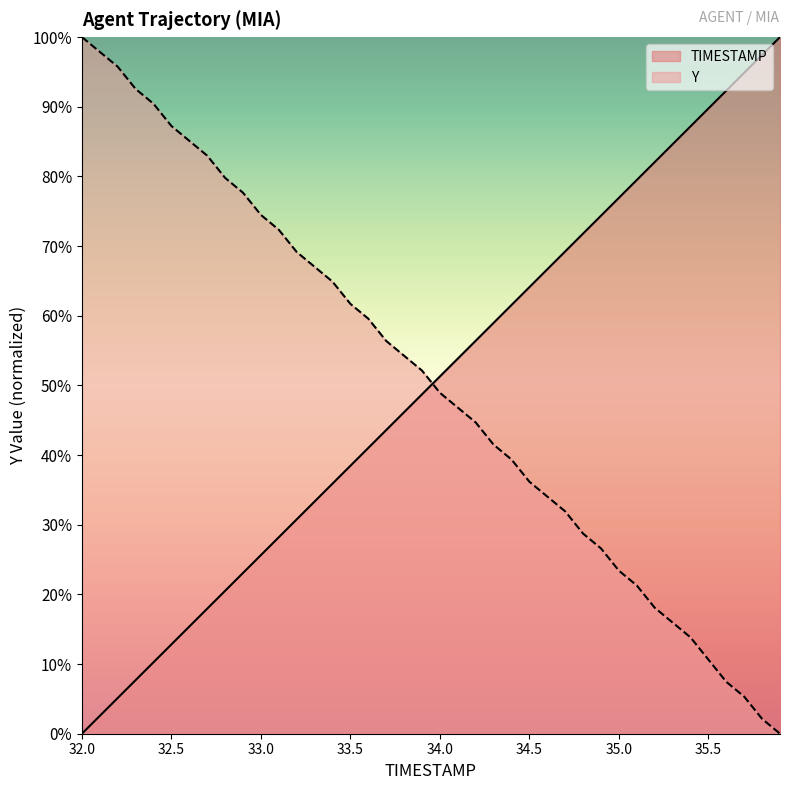

List the series in order of their overall mean, highest first.

Y, TIMESTAMP